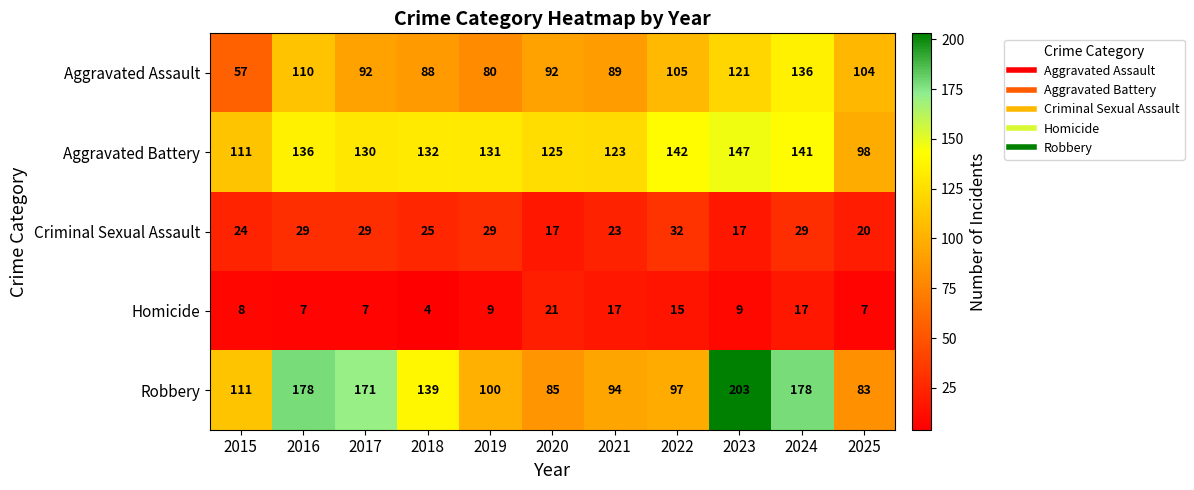

At 2020, list the series in order from largest to smallest.

Aggravated Battery, Aggravated Assault, Robbery, Homicide, Criminal Sexual Assault